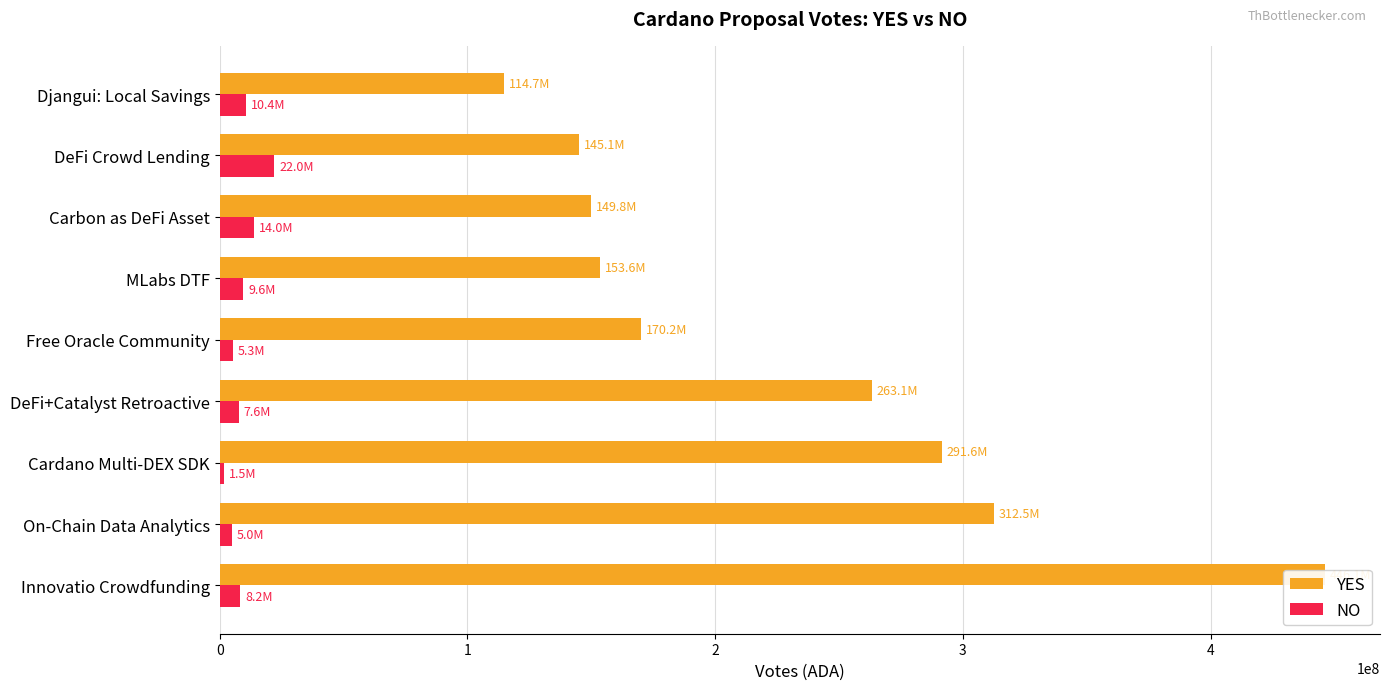

Is it true that YES equals 749004829 at Innovatio Crowdfunding?

False